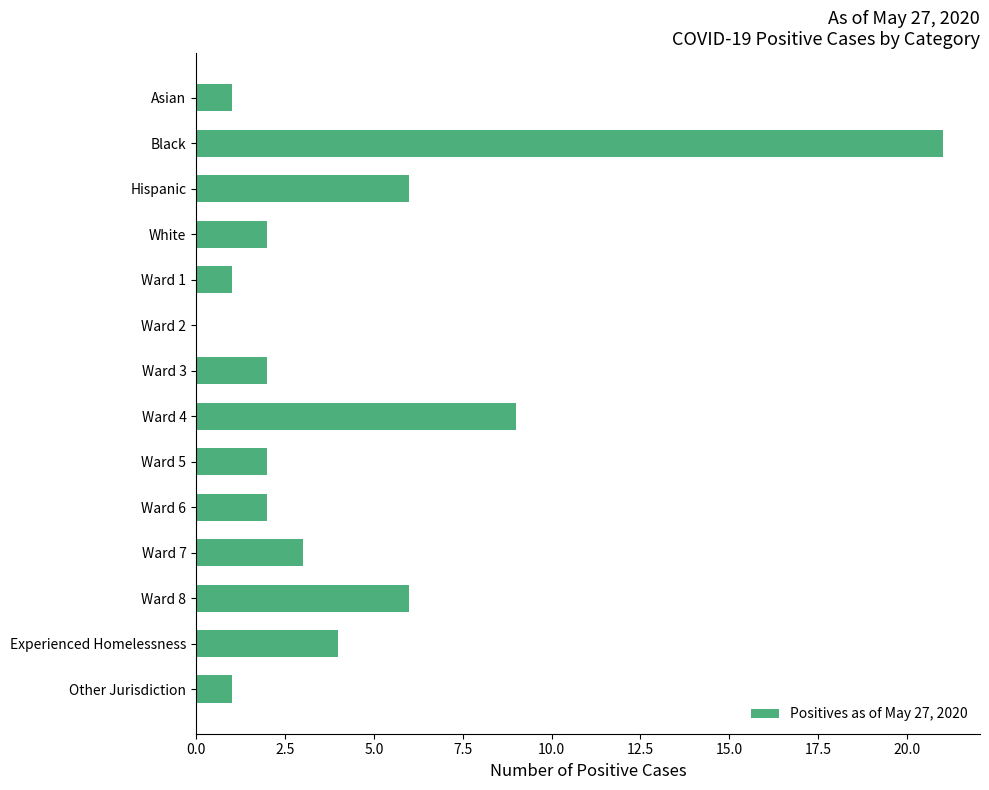

Count the number of data series in this chart.

1